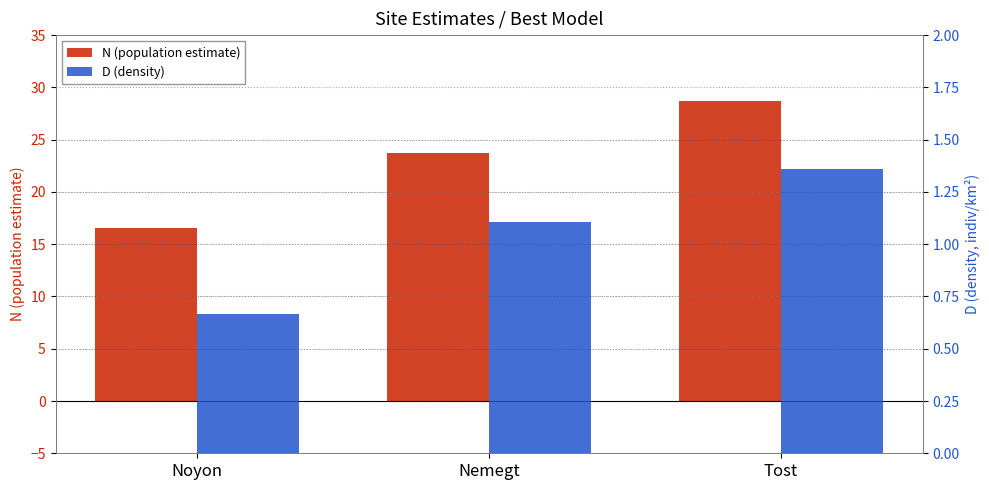

What value does the N (population estimate) series have at Noyon?

16.5